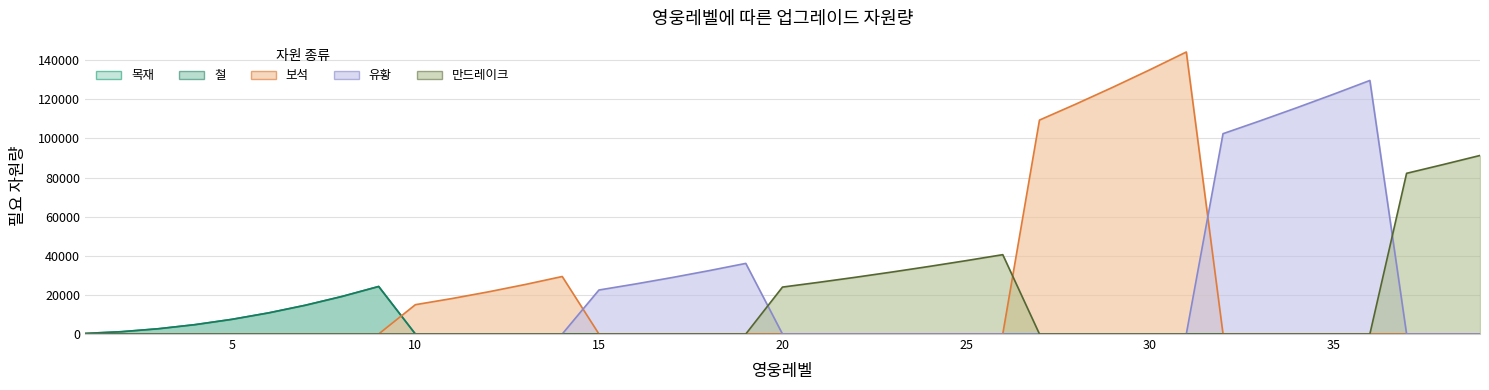

Reading left to right, transcribe all the data shown in this chart.

목재: 300	1200	2700	4800	7500	10800	14700	19200	24300	0	0	0	0	0	0	0	0	0	0	0	0	0	0	0	0	0	0	0	0	0	0	0	0	0	0	0	0	0	0
철: 300	1200	2700	4800	7500	10800	14700	19200	24300	0	0	0	0	0	0	0	0	0	0	0	0	0	0	0	0	0	0	0	0	0	0	0	0	0	0	0	0	0	0
보석: 0	0	0	0	0	0	0	0	0	15000	18150	21600	25350	29400	0	0	0	0	0	0	0	0	0	0	0	0	109350	117600	126150	135000	144150	0	0	0	0	0	0	0	0
유황: 0	0	0	0	0	0	0	0	0	0	0	0	0	0	22500	25600	28900	32400	36100	0	0	0	0	0	0	0	0	0	0	0	0	102400	108900	115600	122500	129600	0	0	0
만드레이크: 0	0	0	0	0	0	0	0	0	0	0	0	0	0	0	0	0	0	0	24000	26460	29040	31740	34560	37500	40560	0	0	0	0	0	0	0	0	0	0	82140	86640	91260